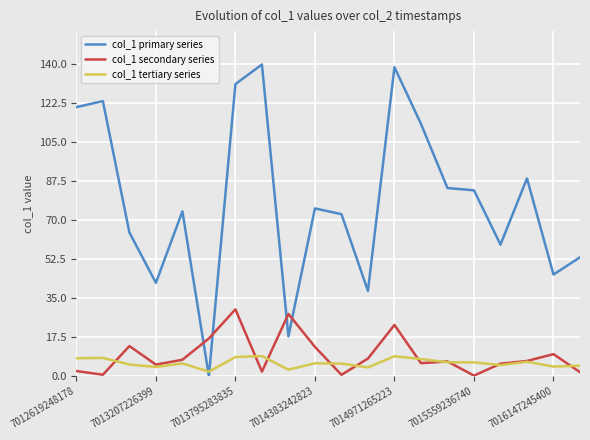

Which series has the widest spread of values?

col_1 primary series